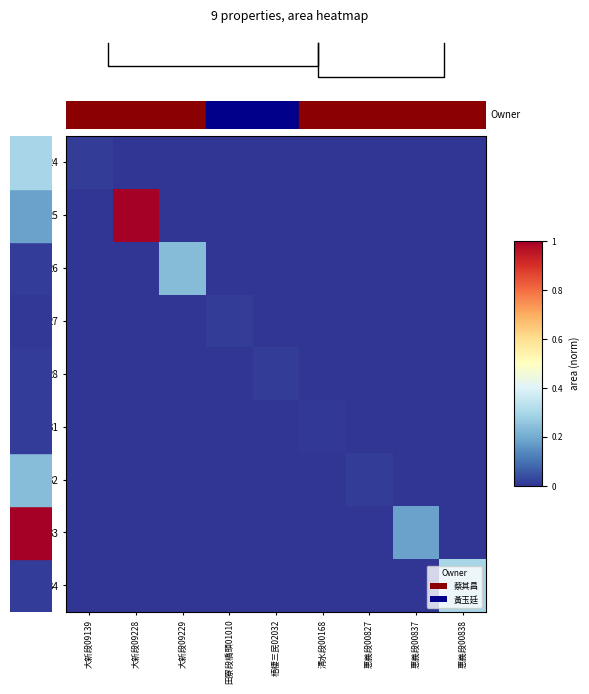

At 惠義段00827, list the series in order from largest to smallest.

32, 24, 25, 26, 27, 28, 31, 33, 34